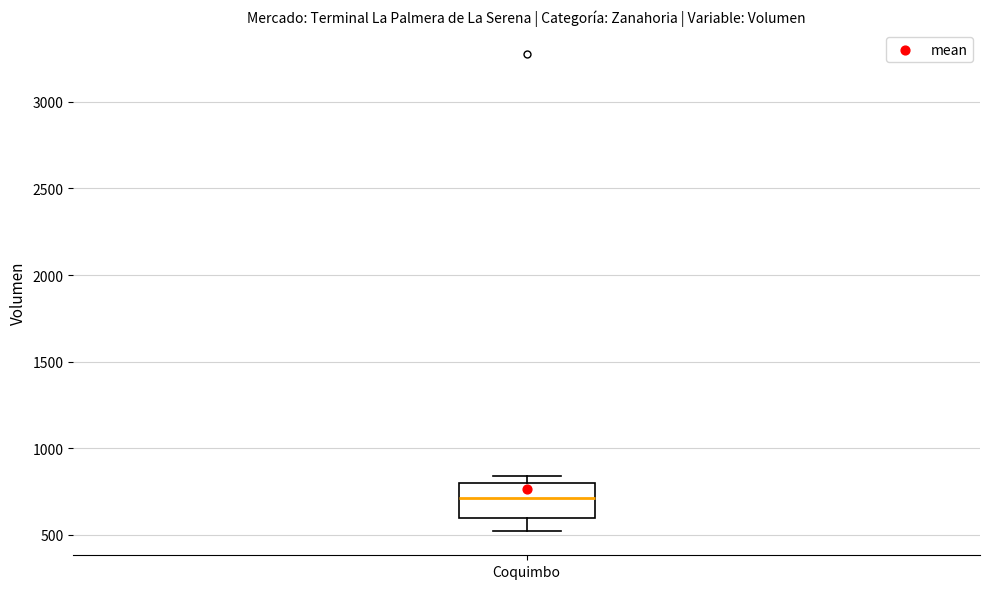

Transcribe this box plot: give where the median line is, the range the box spans, and where the two whiskers end, as read against the y-axis. The values are not printed on the chart, so give them approximately, as read against the axis.

median 700, box 600 to 800, whiskers 500 to 850